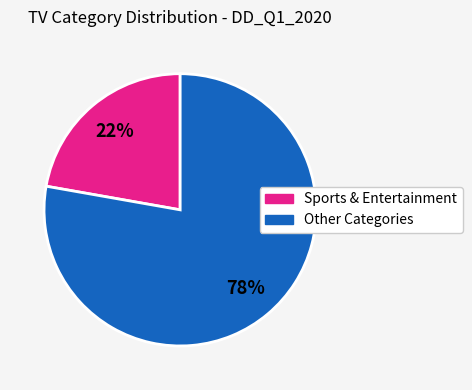

To the nearest percent, what is the difference between the largest and smallest slice percentages?

56%